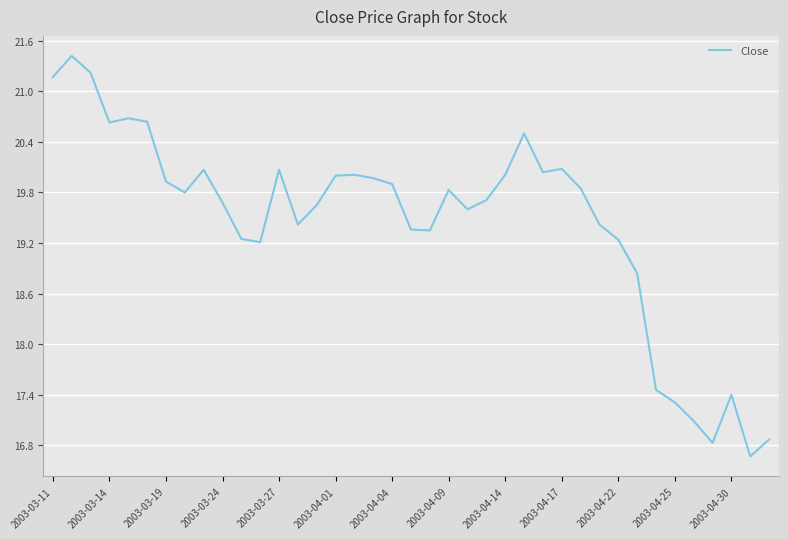

How many categories are shown in the chart?

39